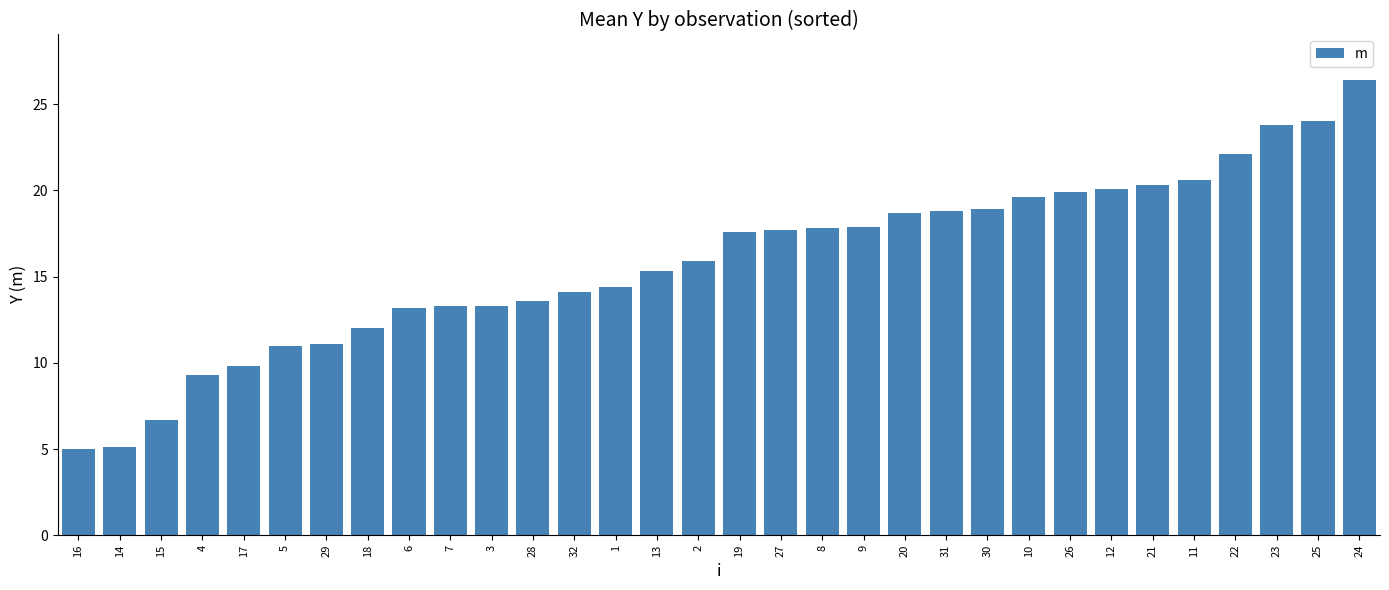

What is the minimum value shown in the chart?

5.0